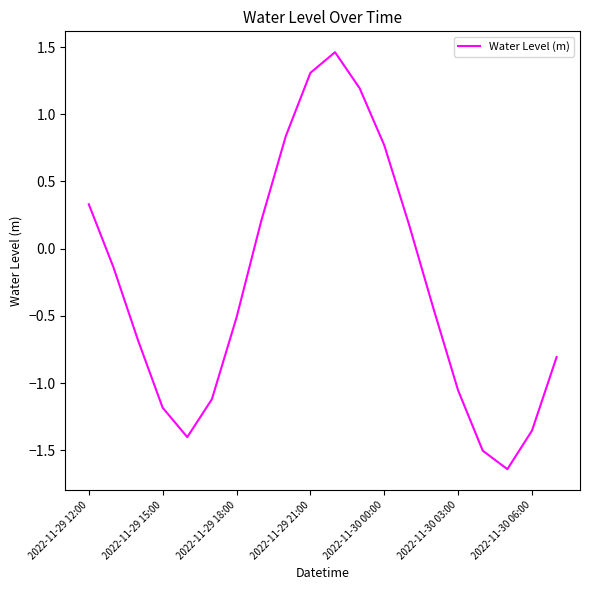

What is the difference between the maximum and minimum values?

3.1